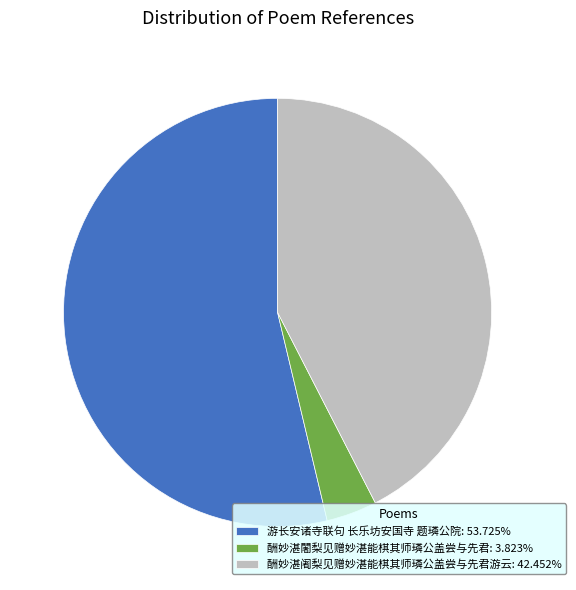

Is it true that 游长安诸寺联句 长乐坊安国寺 题璘公院 is 48% of the pie?

False